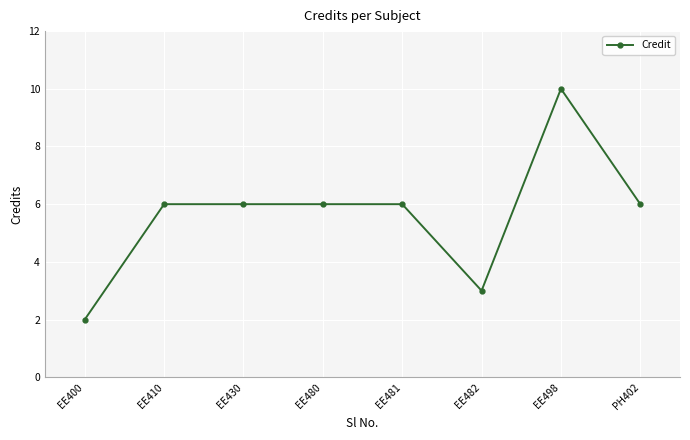

True or false: the data shows 4 at EE482.

False